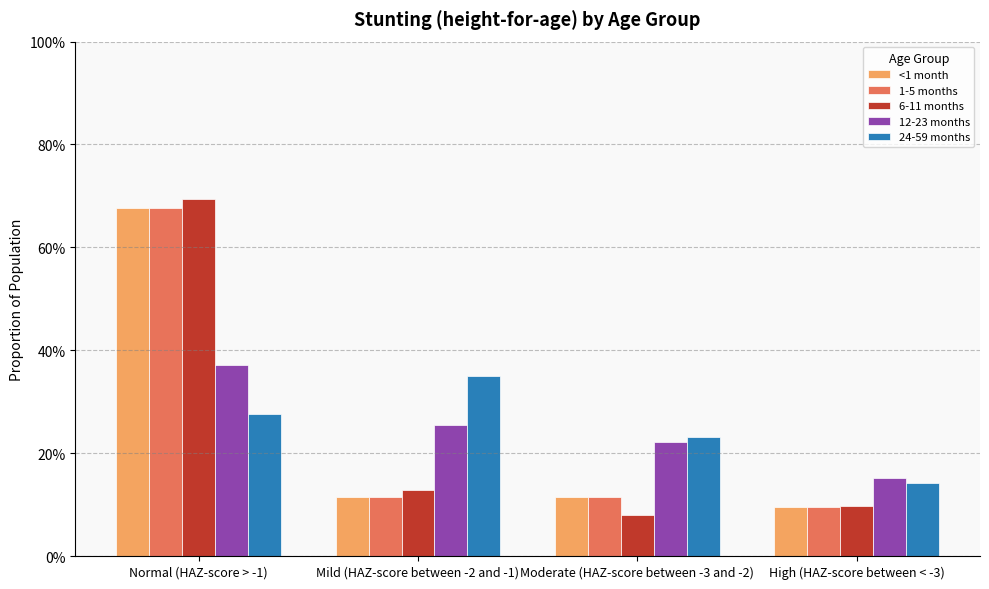

Does the chart contain any negative values?

No